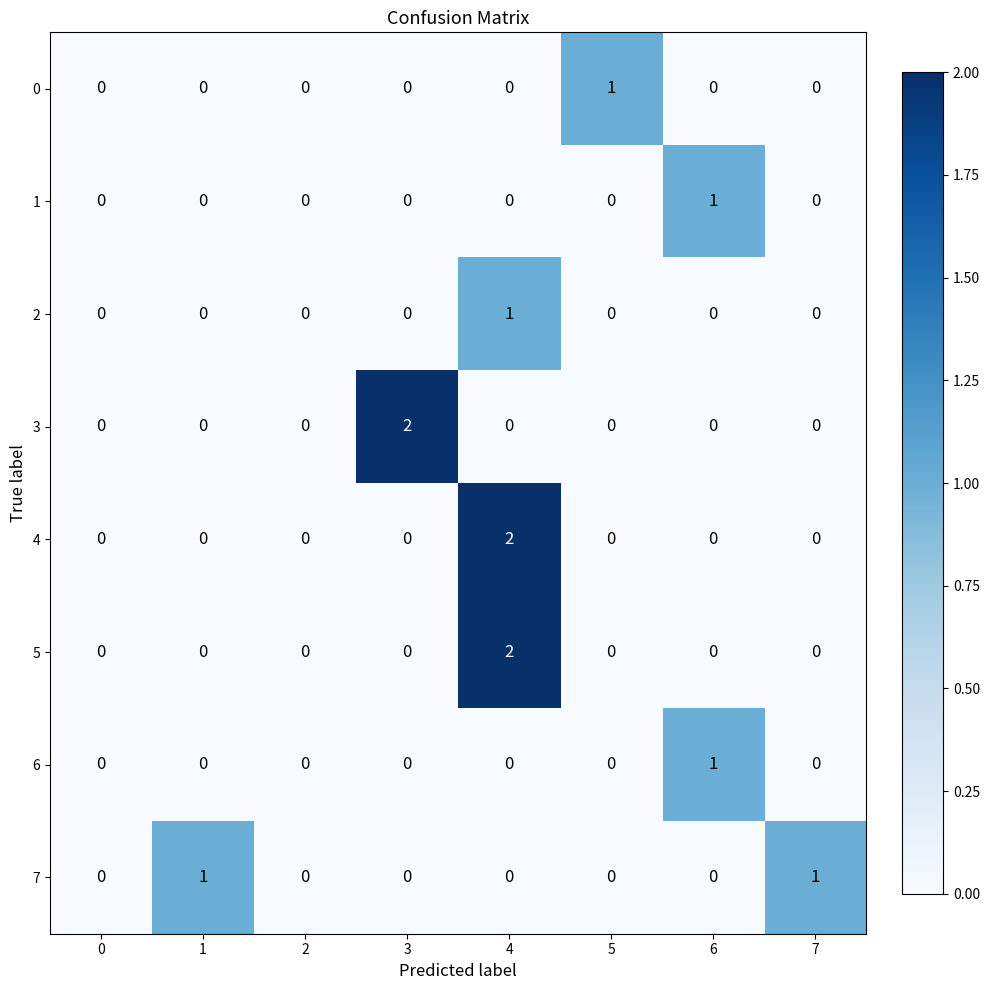

Is it true that 1 equals 0 at 3?

True